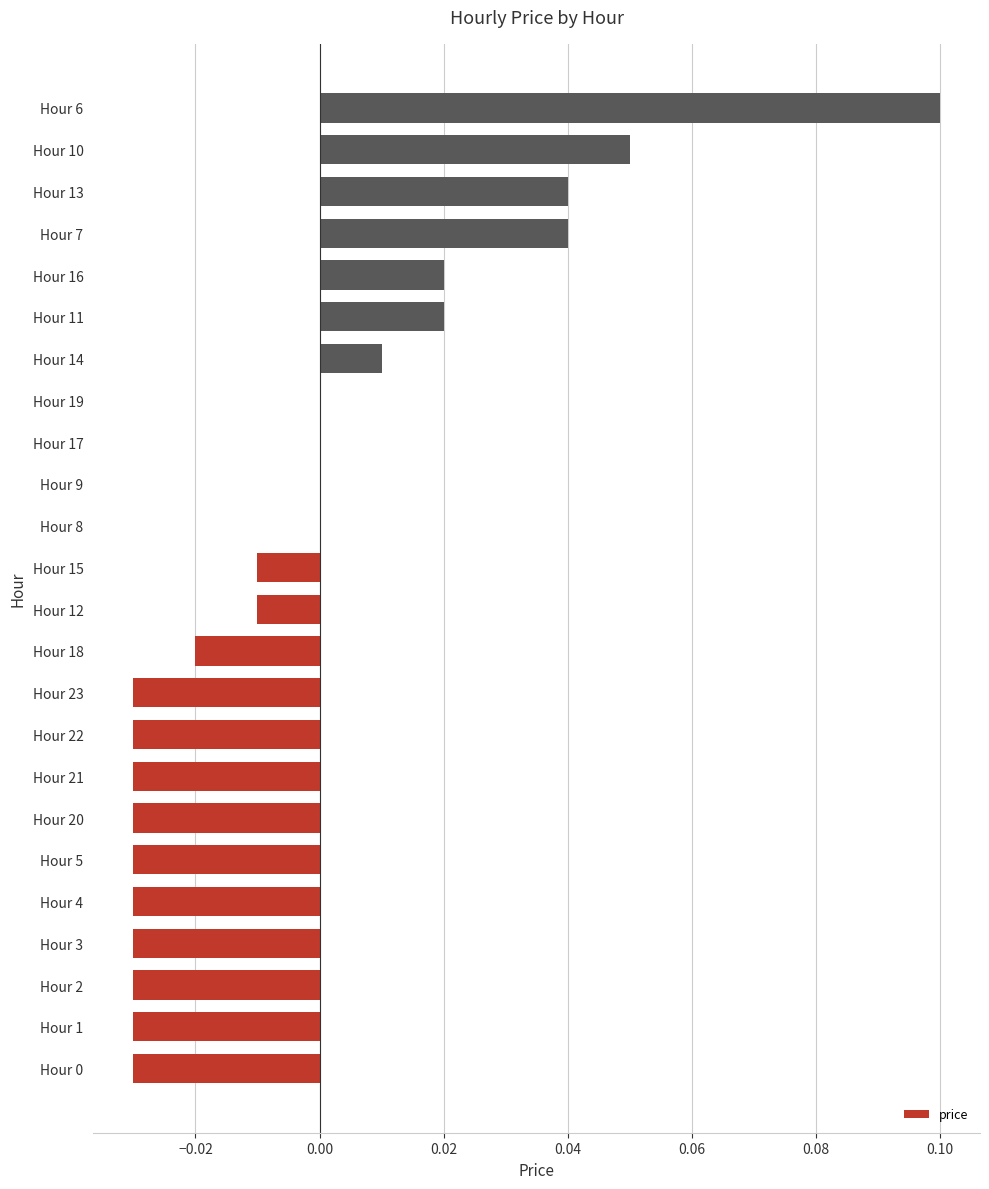

At which category does the chart reach its peak across all series?

Hour 6